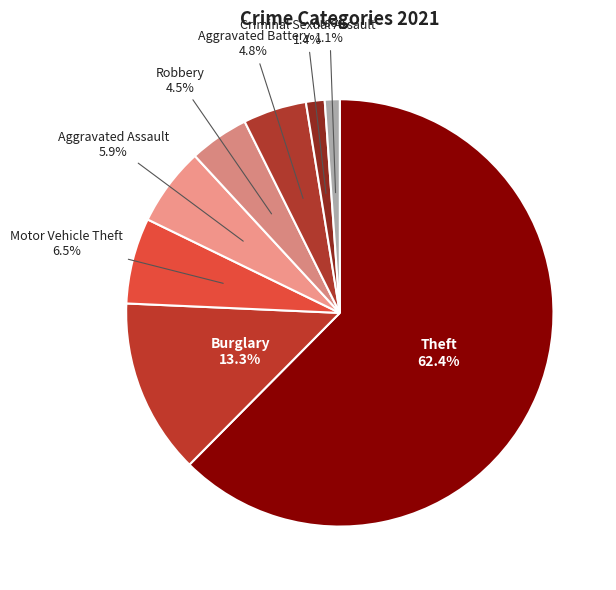

What percentage is the Aggravated Battery slice, to the nearest percent?

5%